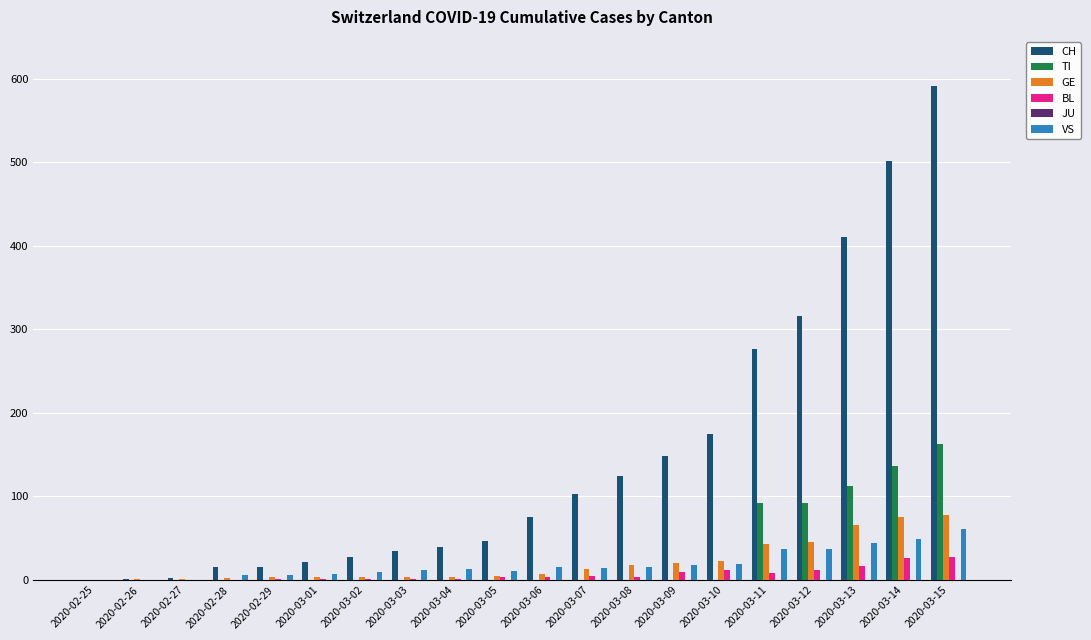

What is the maximum value for GE?

78